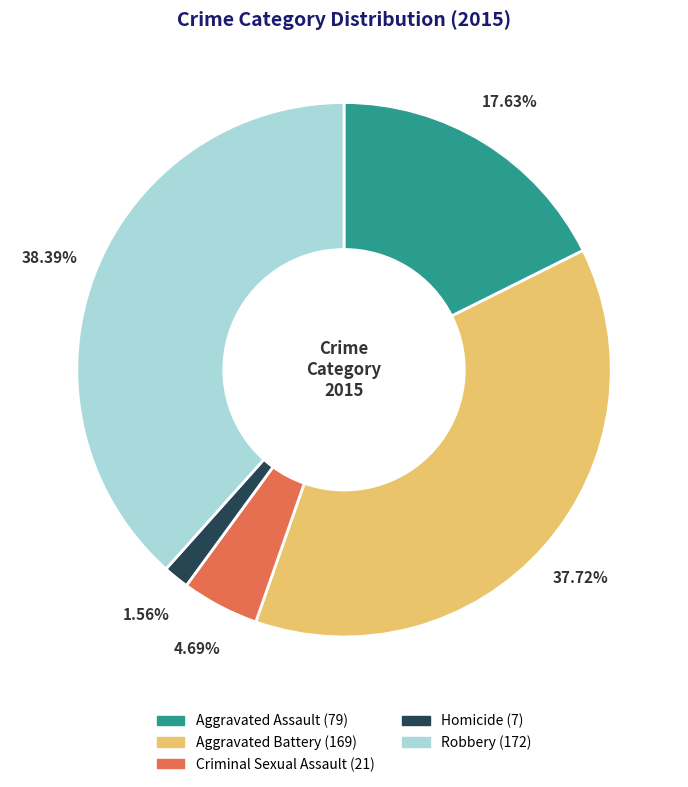

To the nearest percent, what is the combined percentage of Aggravated Battery and Aggravated Assault?

55%